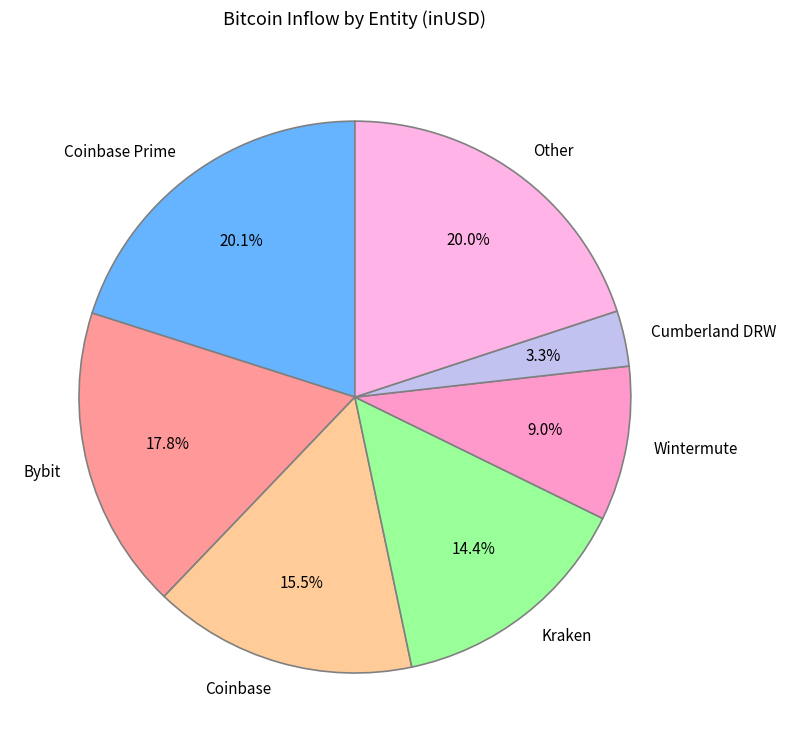

True or false: Wintermute accounts for 1% of the total.

False